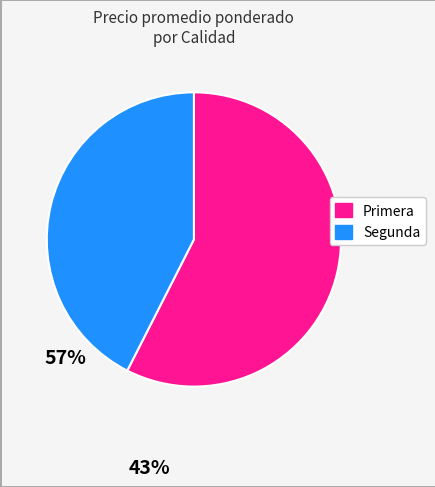

Which slice is the largest?

Primera